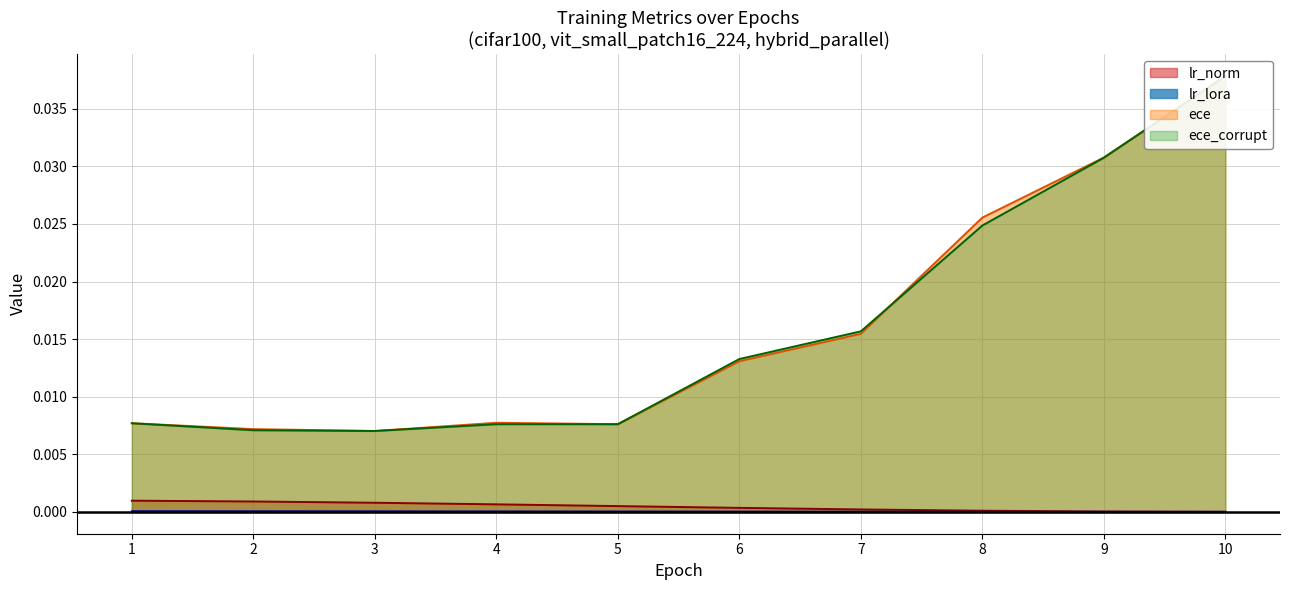

Is it true that ece_corrupt equals 0.0 at 8?

True